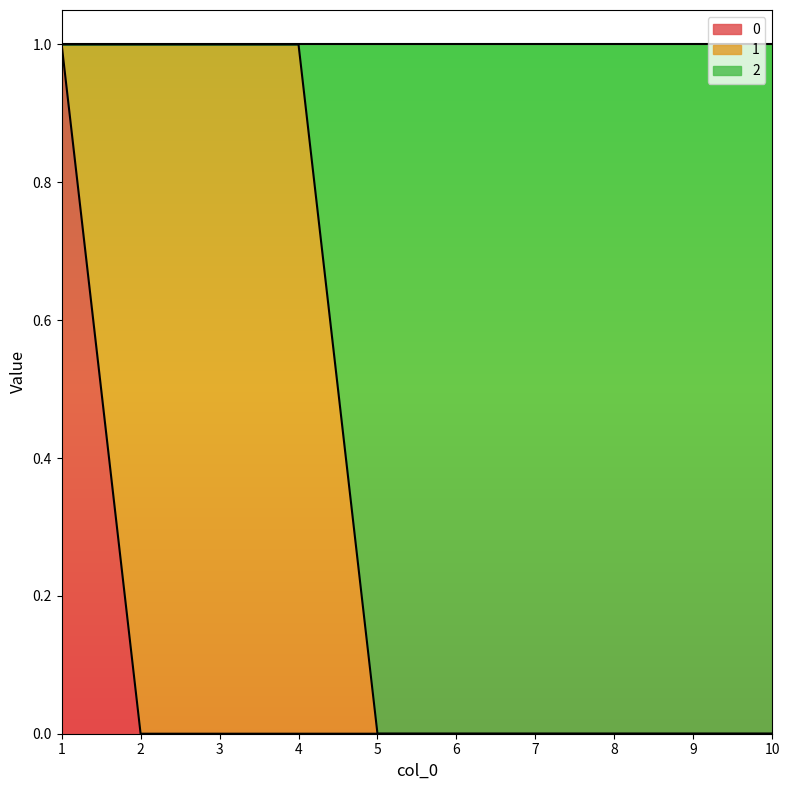

At how many categories does at least one series exceed 0?

4